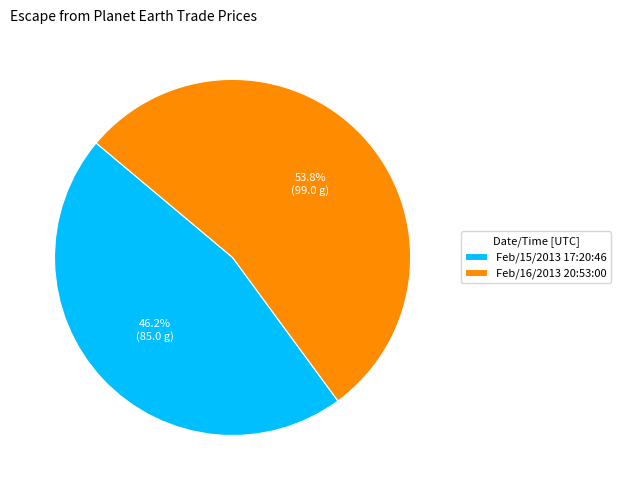

Which category has the biggest portion of the pie?

Feb/16/2013 20:53:00